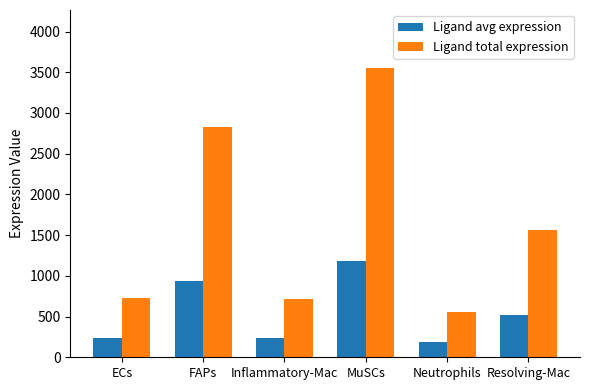

Where is Ligand avg expression nearest to the value 685?

Resolving-Mac